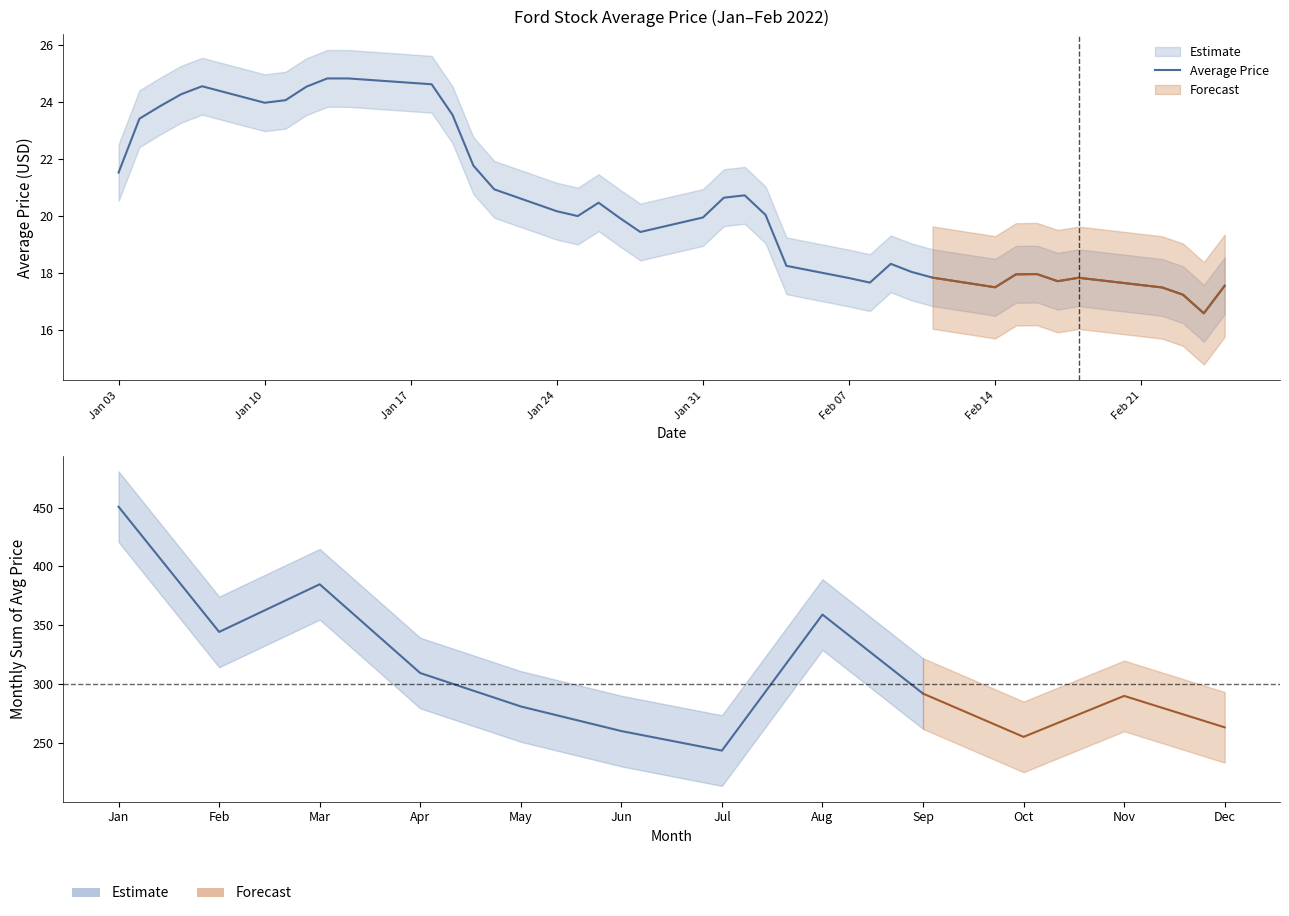

What is the sum of all values?

777.6